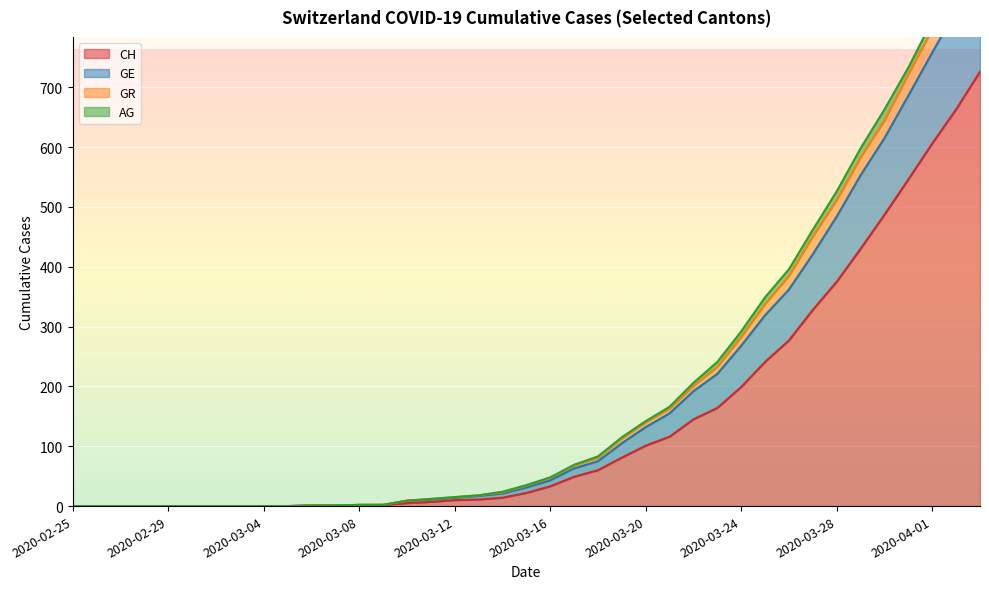

Where does the CH series first go above 22?

2020-03-16